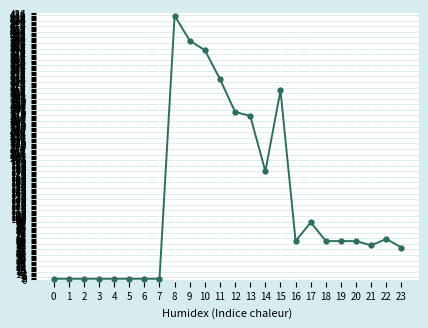

How many categories are shown in the chart?

24